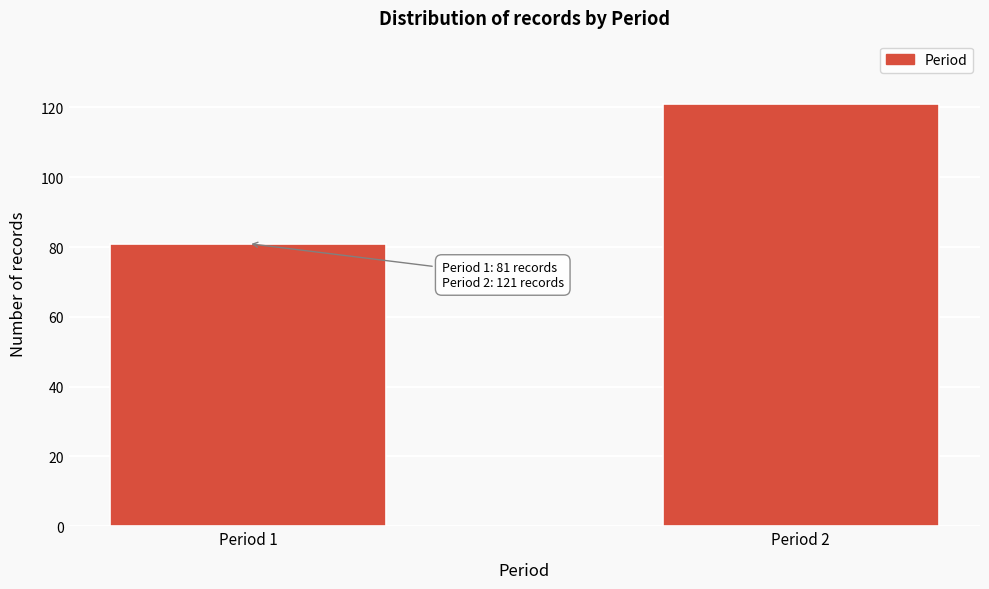

Reading left to right, what are all the values shown in this chart?

Period 1=81	Period 2=121